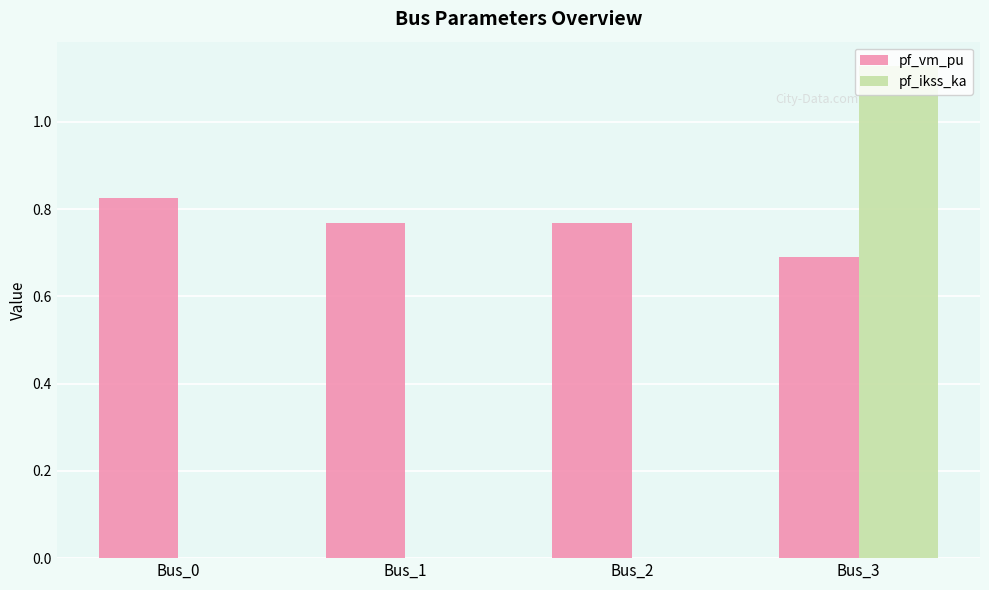

Which series changed the most between Bus_0 and Bus_3?

pf_ikss_ka